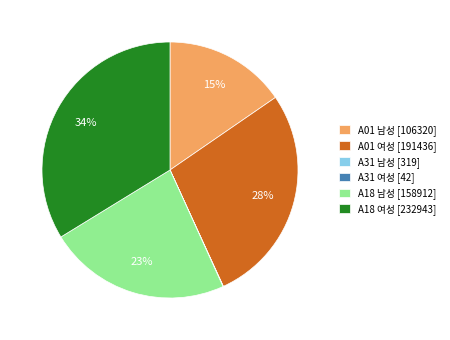

To the nearest percent, what is the average slice percentage?

17%